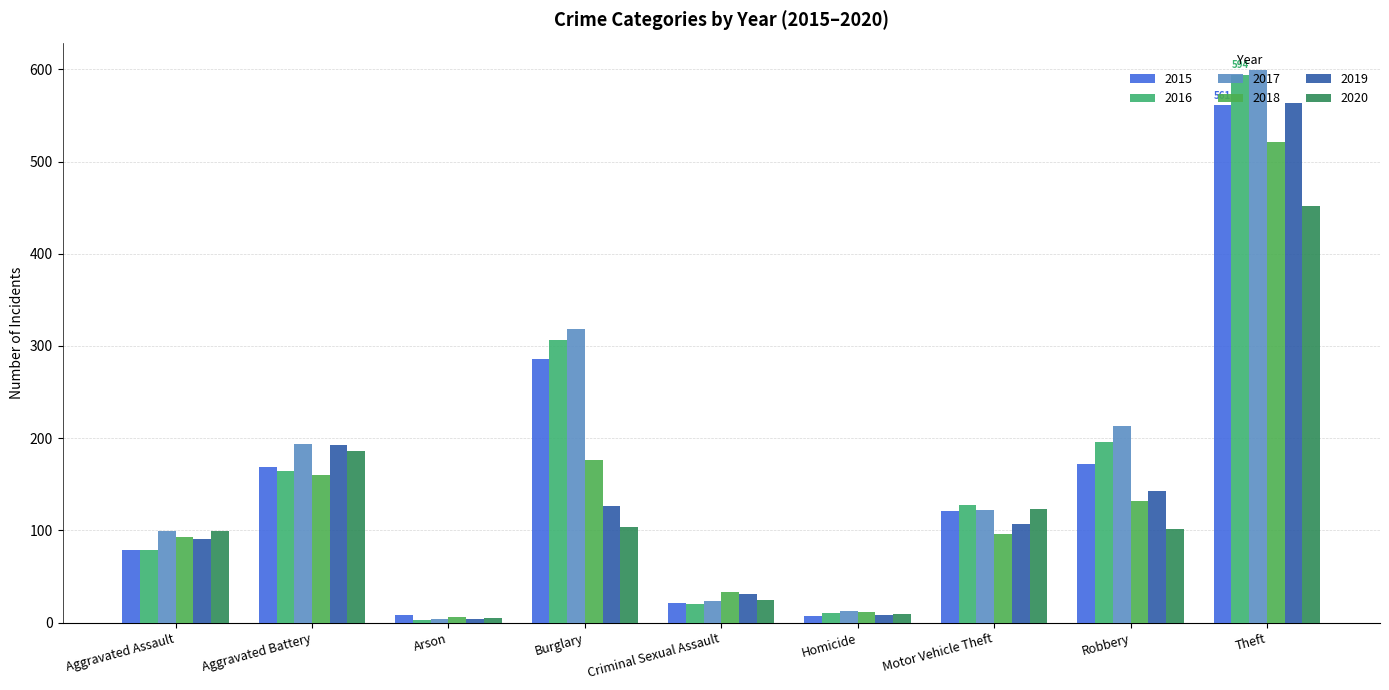

True or false: 2018 has a value of 176 at Burglary.

True